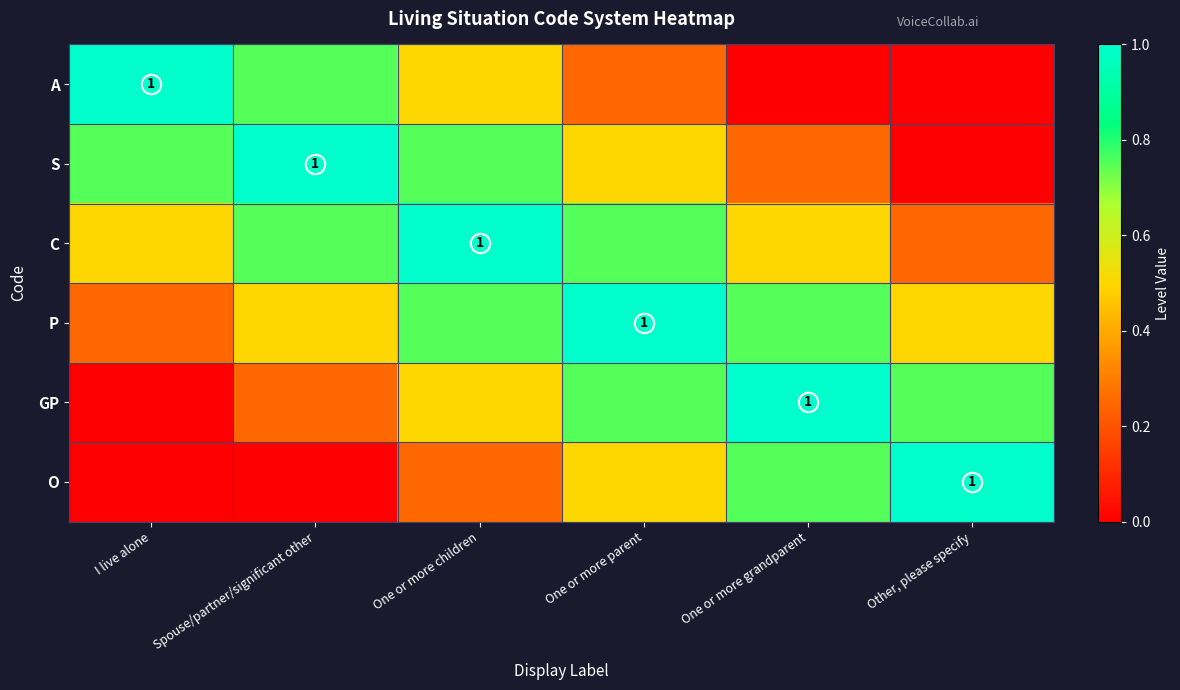

Which series changed the most between One or more parent and Other, please specify?

S